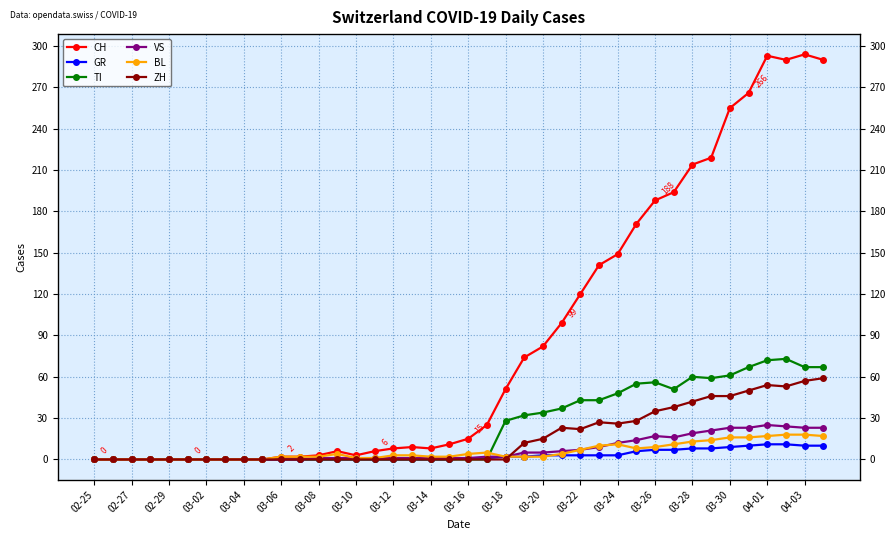

Which series has the largest total across all categories?

CH